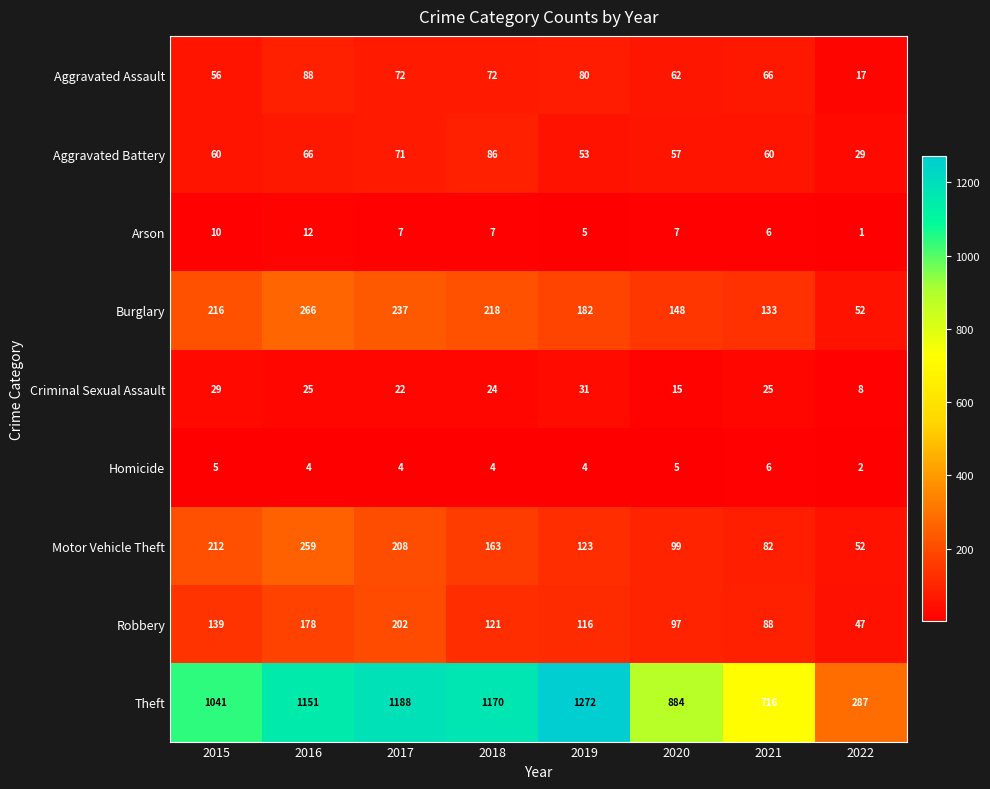

Between 2016 and 2018, which series saw the biggest shift?

Motor Vehicle Theft